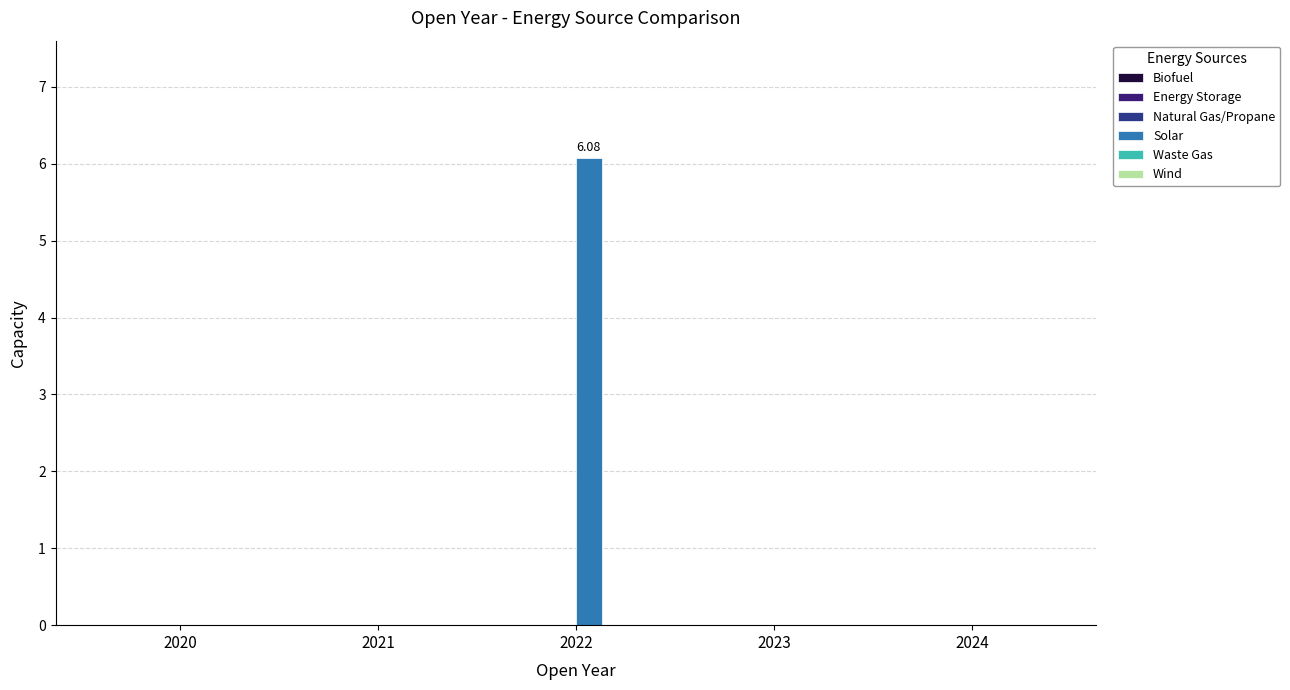

Count the number of categories in the chart.

5